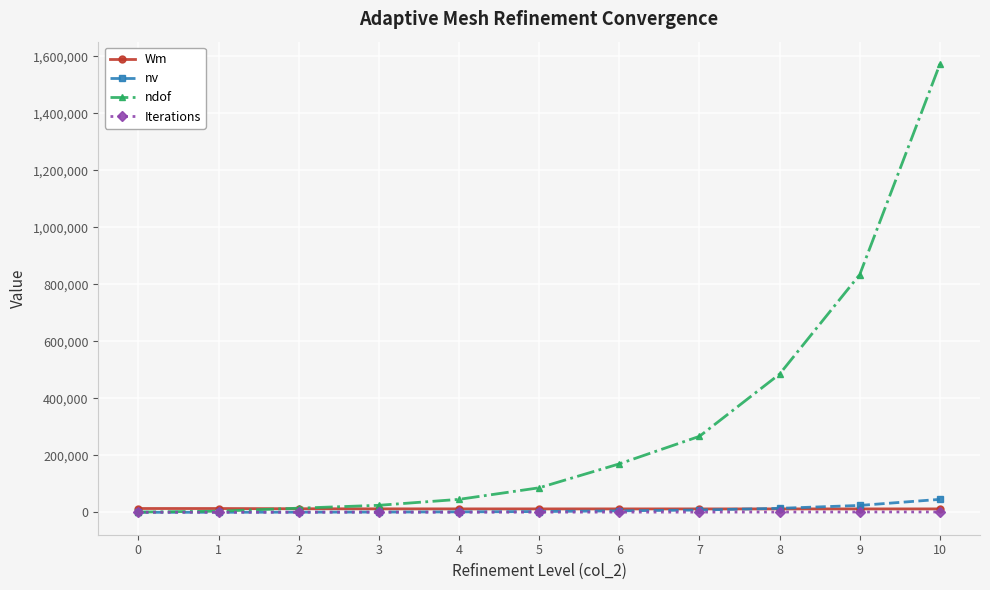

Is it true that Iterations equals 1266.0 at 9?

True